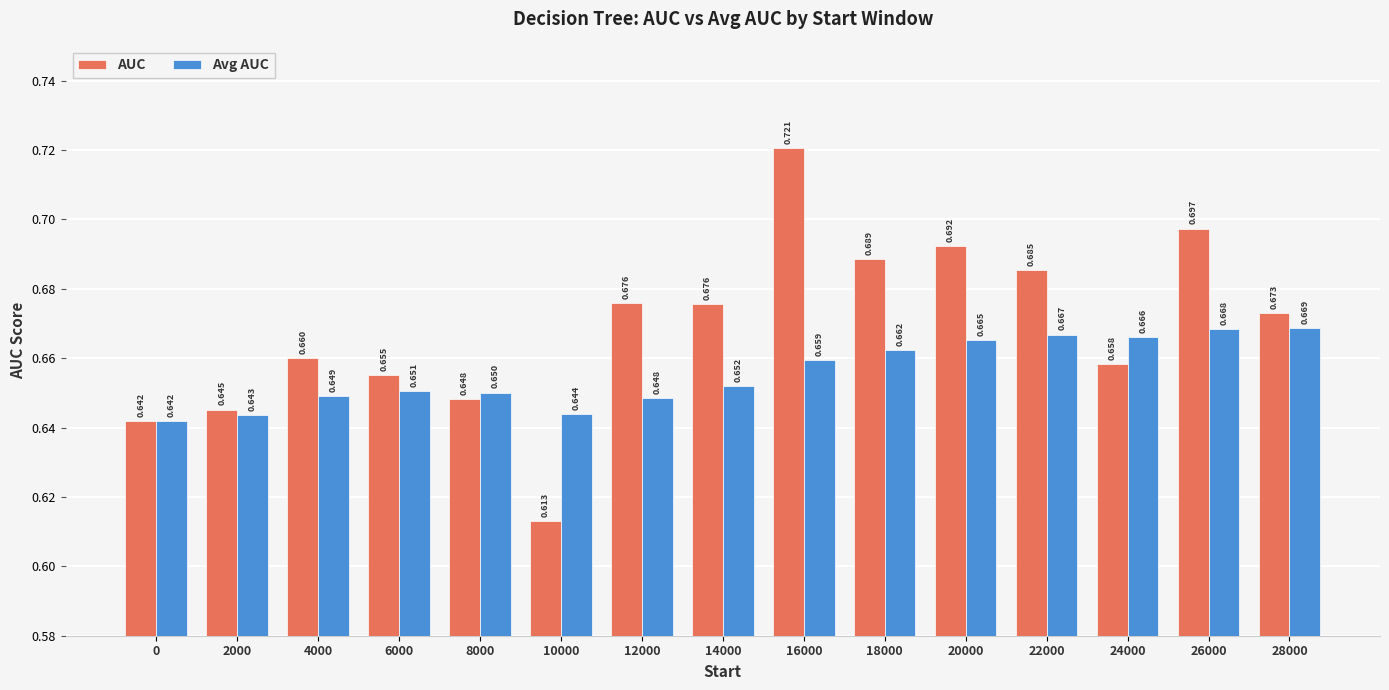

Is the value of AUC at 18000 greater than the value of Avg AUC at 14000?

Yes